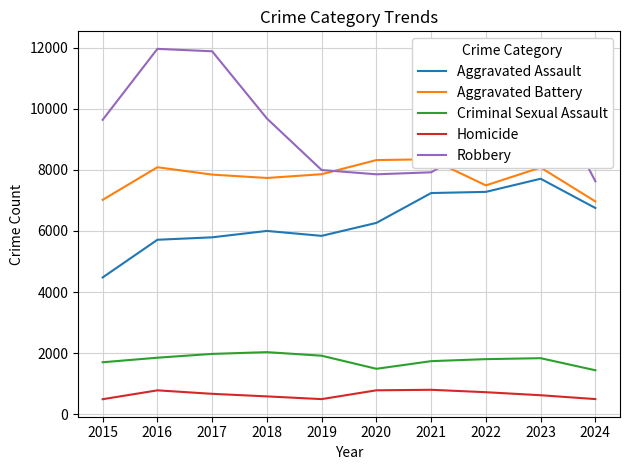

True or false: Homicide and Aggravated Battery intersect in this chart.

False